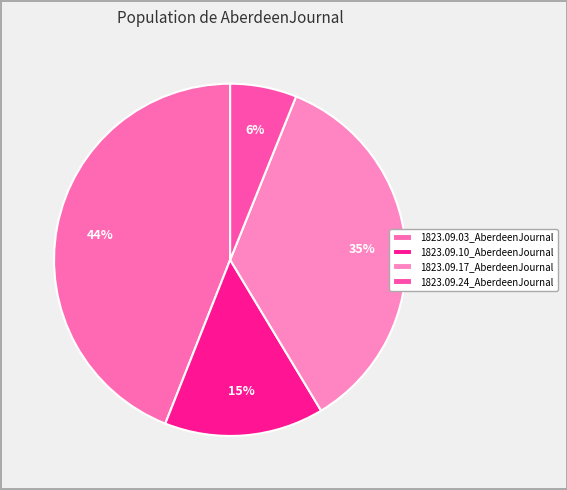

Is there a majority slice in this chart?

No